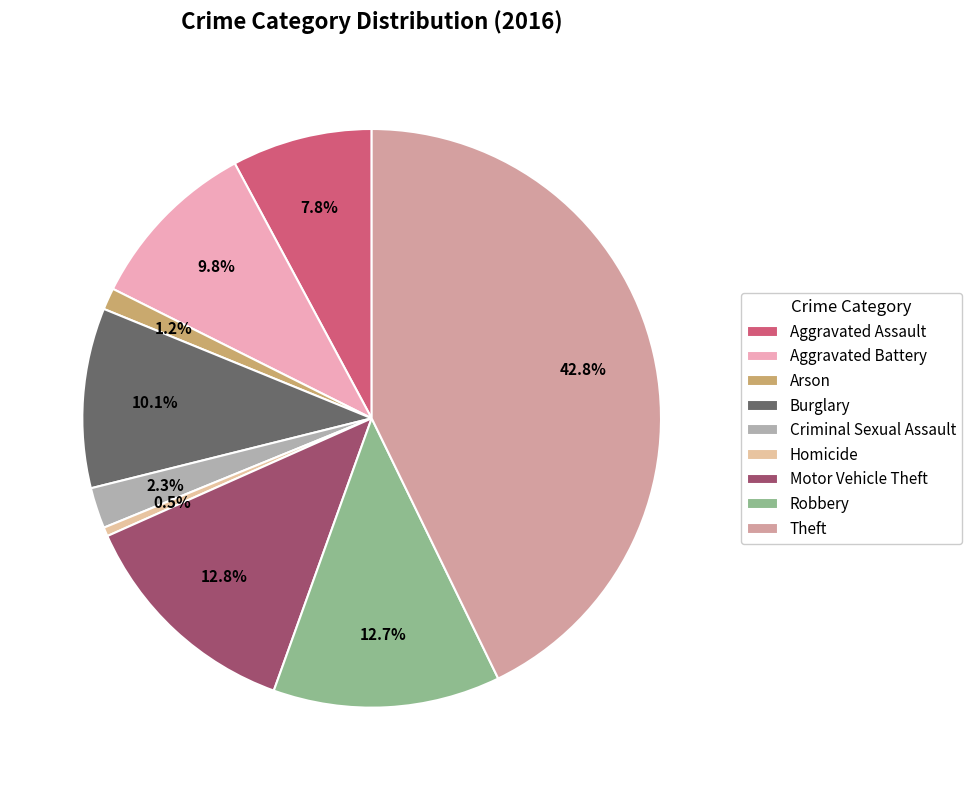

Is there a majority slice in this chart?

No